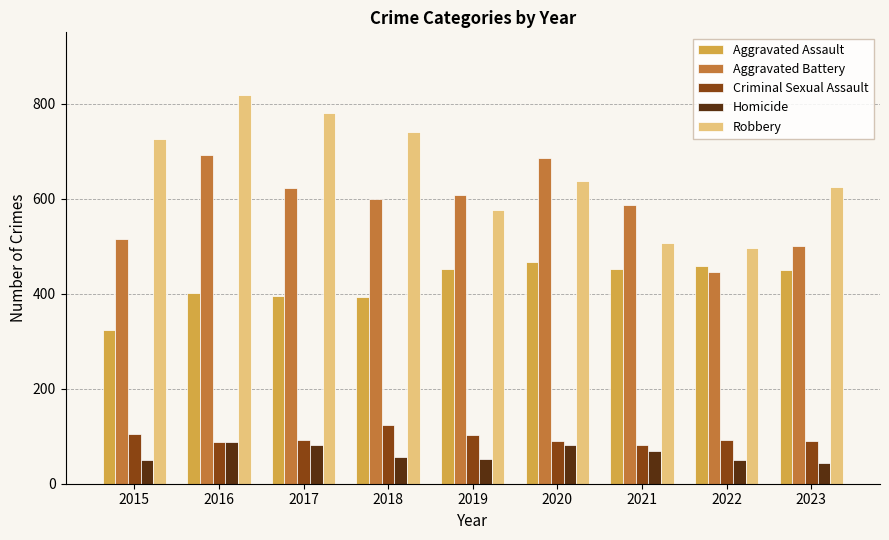

Between 2022 and 2023, which series saw the biggest shift?

Robbery